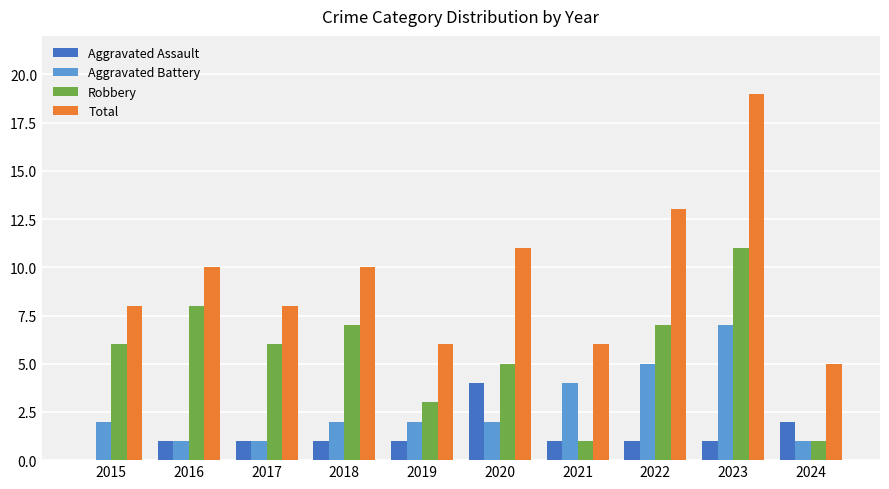

Reading left to right, list all the values displayed in this chart.

Aggravated Assault: 2015=0	2016=1	2017=1	2018=1	2019=1	2020=4	2021=1	2022=1	2023=1	2024=2
Aggravated Battery: 2015=2	2016=1	2017=1	2018=2	2019=2	2020=2	2021=4	2022=5	2023=7	2024=1
Robbery: 2015=6	2016=8	2017=6	2018=7	2019=3	2020=5	2021=1	2022=7	2023=11	2024=1
Total: 2015=8	2016=10	2017=8	2018=10	2019=6	2020=11	2021=6	2022=13	2023=19	2024=5